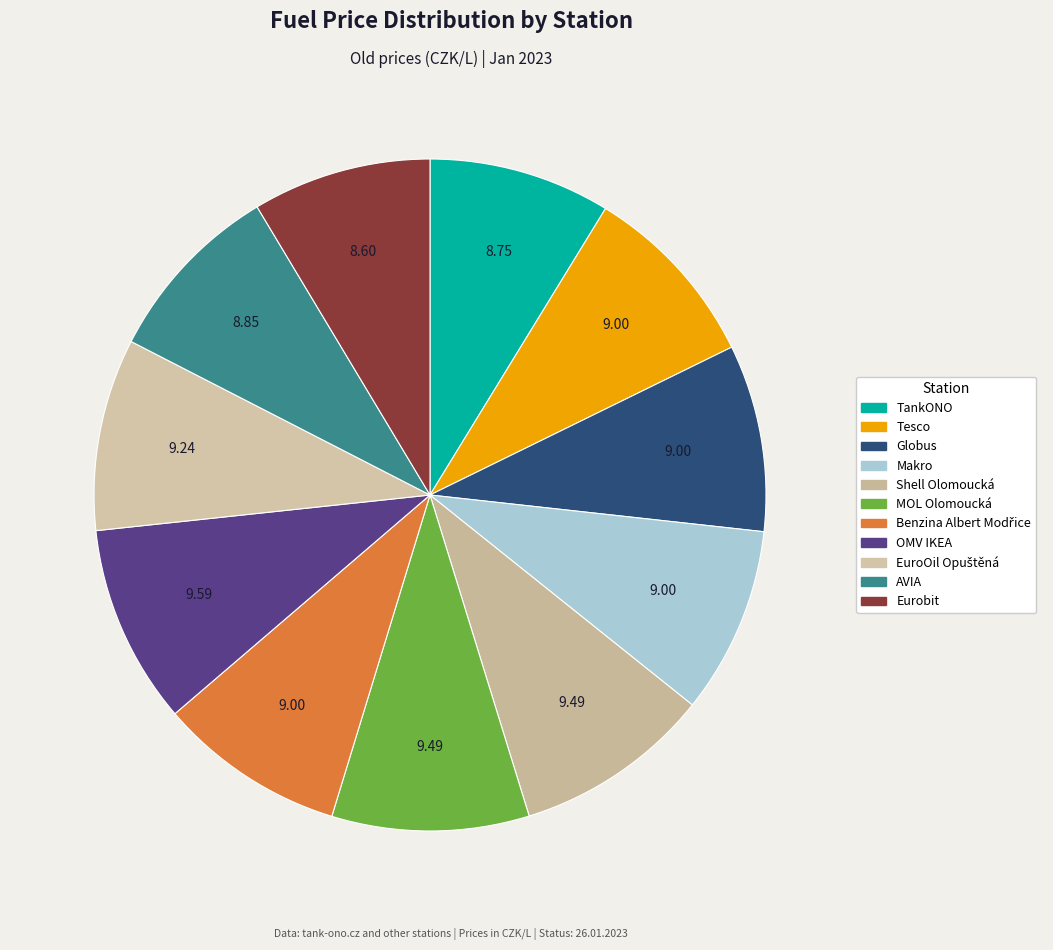

Is there a majority slice in this chart?

No